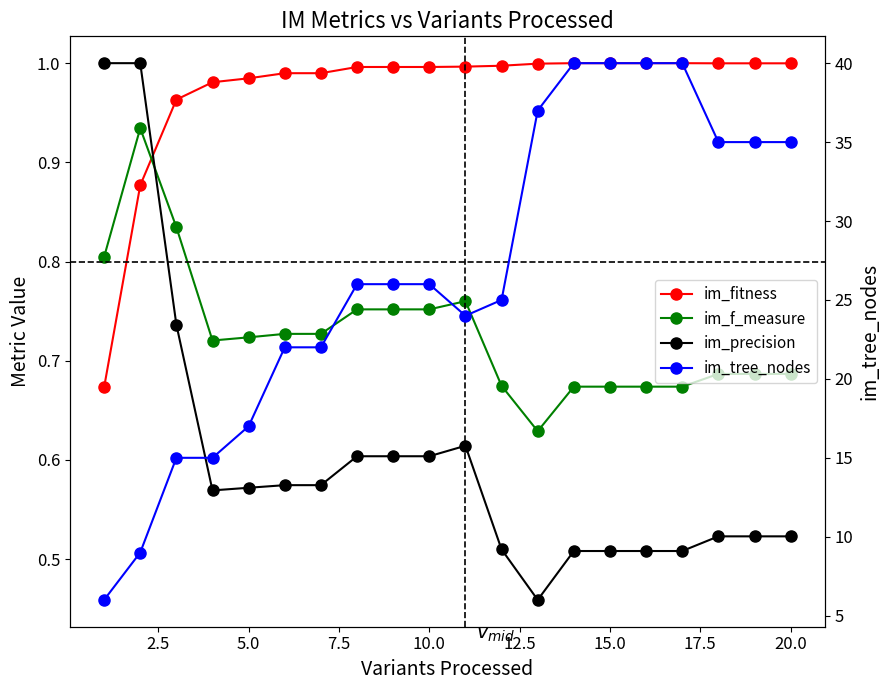

True or false: im_fitness has more than 2 interior local peaks.

False